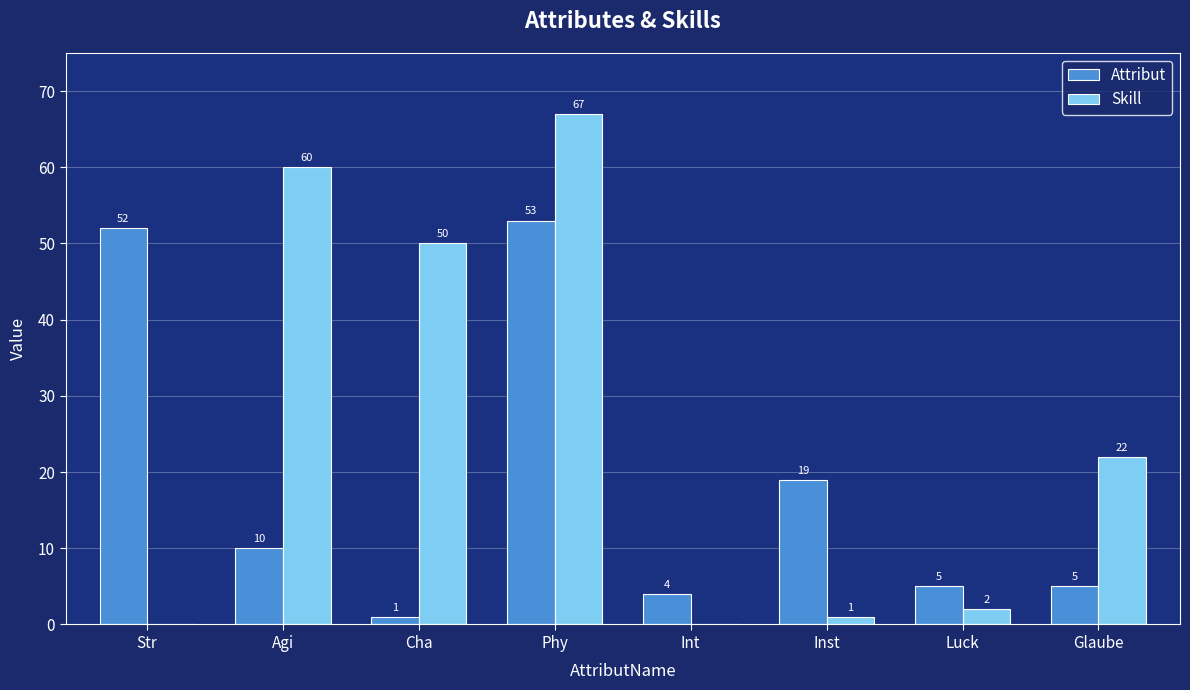

What is the sum of all Attribut values?

149